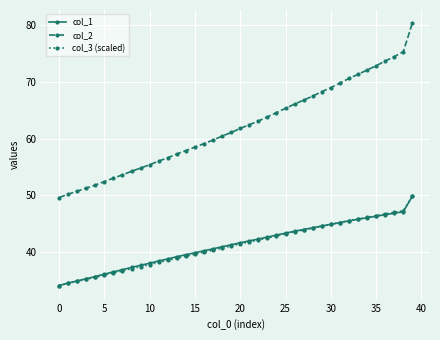

Reading right to left, what are all the values shown in this chart?

col_1: 49.8	47.1	46.8	46.6	46.3	46.0	45.8	45.5	45.2	44.9	44.6	44.3	44.0	43.7	43.3	43.0	42.6	42.3	41.9	41.6	41.3	40.9	40.5	40.2	39.9	39.5	39.2	38.8	38.4	38.0	37.6	37.3	36.9	36.5	36.1	35.7	35.3	34.9	34.5	34.1
col_2: 80.4	75.3	74.4	73.7	72.8	72.1	71.3	70.6	69.8	69.0	68.3	67.5	66.8	66.1	65.3	64.6	63.8	63.1	62.4	61.8	61.1	60.4	59.7	59.1	58.5	57.9	57.3	56.6	56.0	55.4	54.8	54.2	53.6	53.0	52.4	51.8	51.3	50.7	50.2	49.6
col_3 (scaled): 49.8	47.3	47.0	46.7	46.4	46.1	45.8	45.5	45.2	44.9	44.5	44.2	43.9	43.6	43.2	42.8	42.5	42.1	41.8	41.4	41.0	40.7	40.3	40.0	39.6	39.3	38.9	38.5	38.2	37.8	37.4	37.1	36.7	36.3	35.9	35.5	35.2	34.8	34.5	34.1